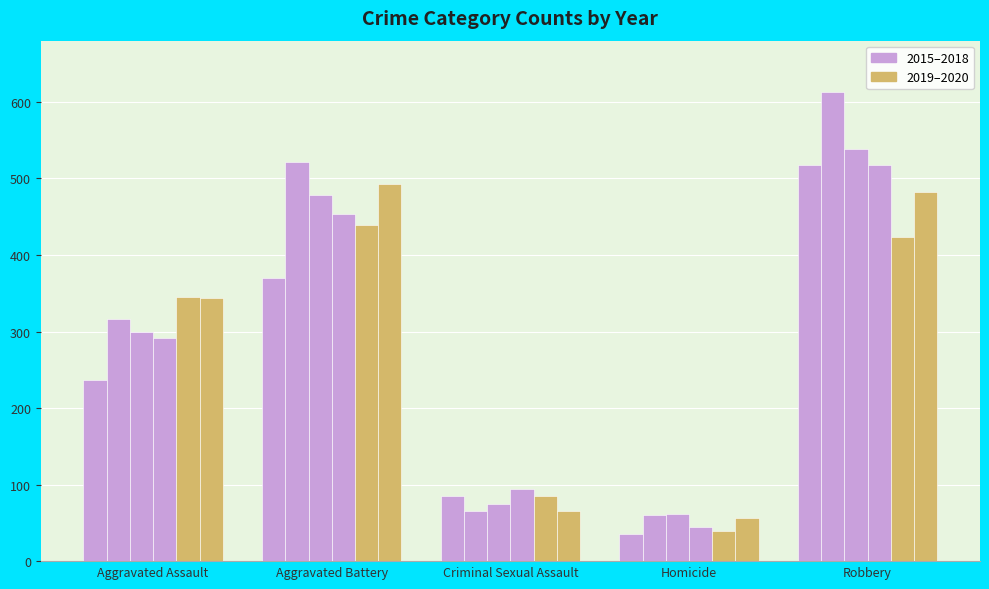

Reading left to right, transcribe all the data shown in this chart.

2015: 237	370	85	35	517
2016: 317	522	65	60	613
2017: 300	478	74	62	538
2018: 291	454	94	44	517
2019: 345	439	85	40	424
2020: 344	493	65	57	482